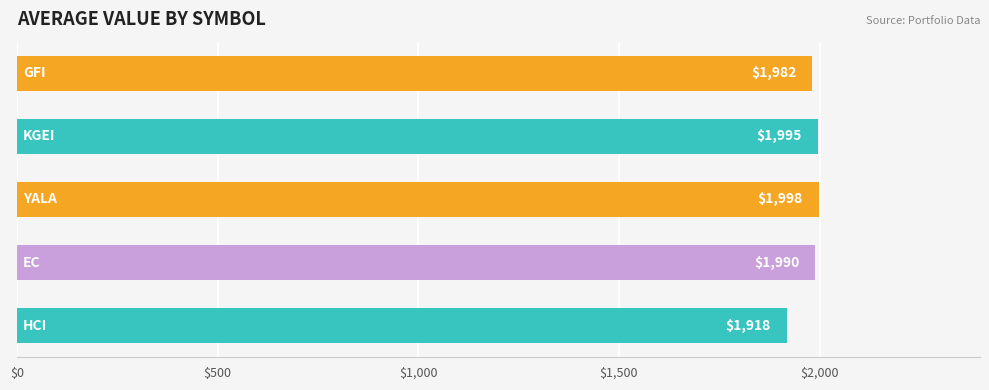

What is the difference between the second highest and second lowest values?

13.0